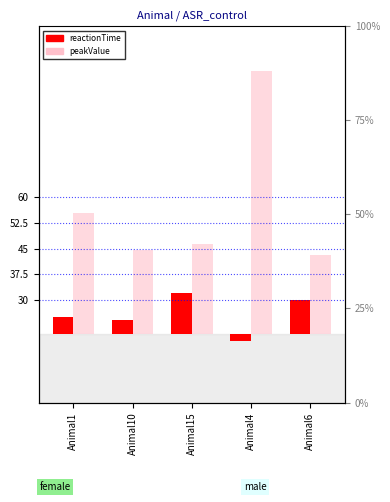

True or false: peakValue has a value of 35.5 at Animal1.

True